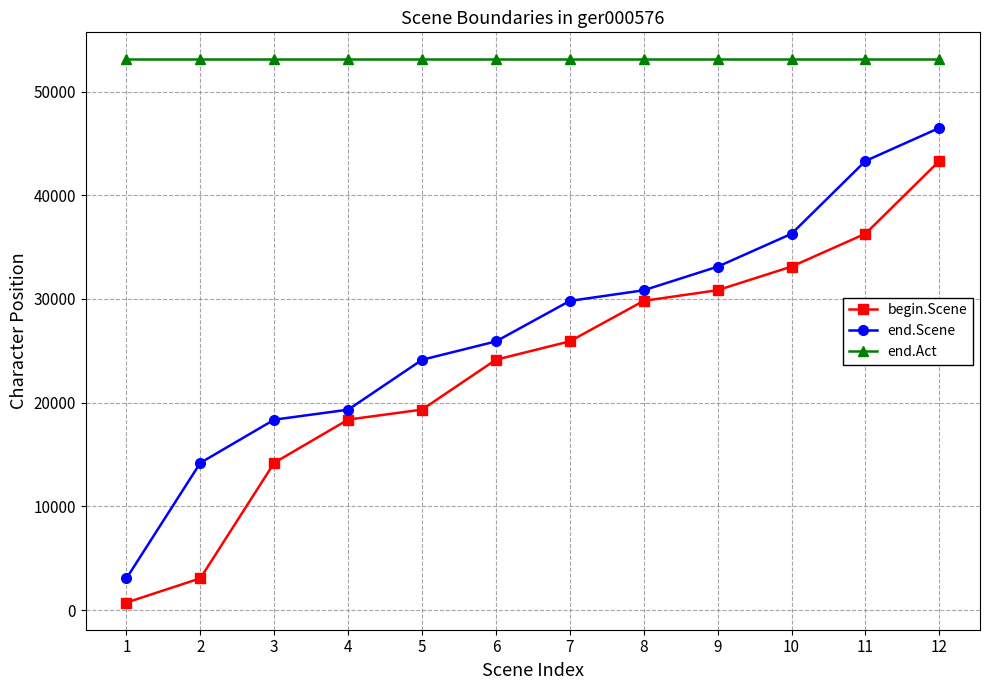

List the series in order of their peak value, lowest first.

begin.Scene, end.Scene, end.Act